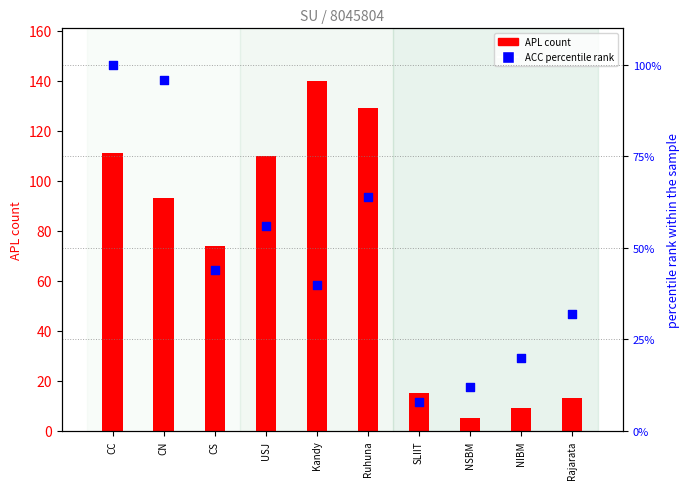

Which series has the widest spread of Y values?

APL